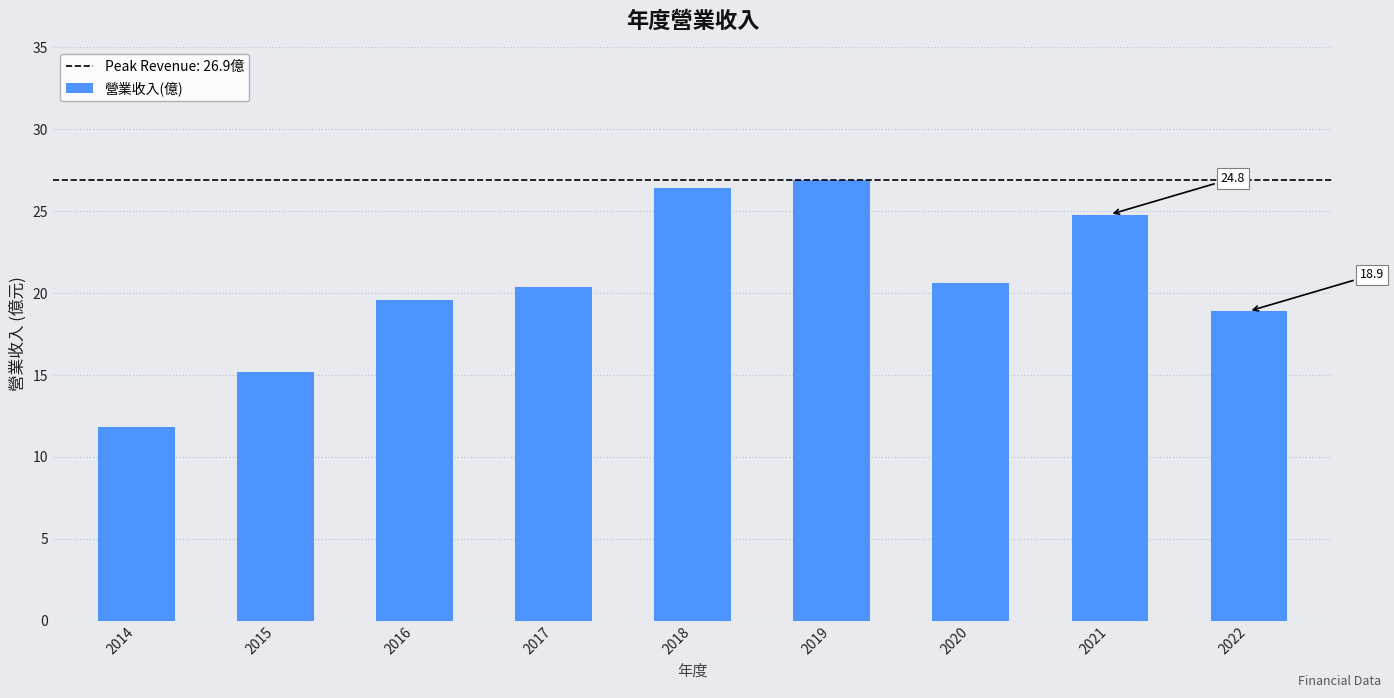

True or false: the data shows 11.8 at 2014.

True